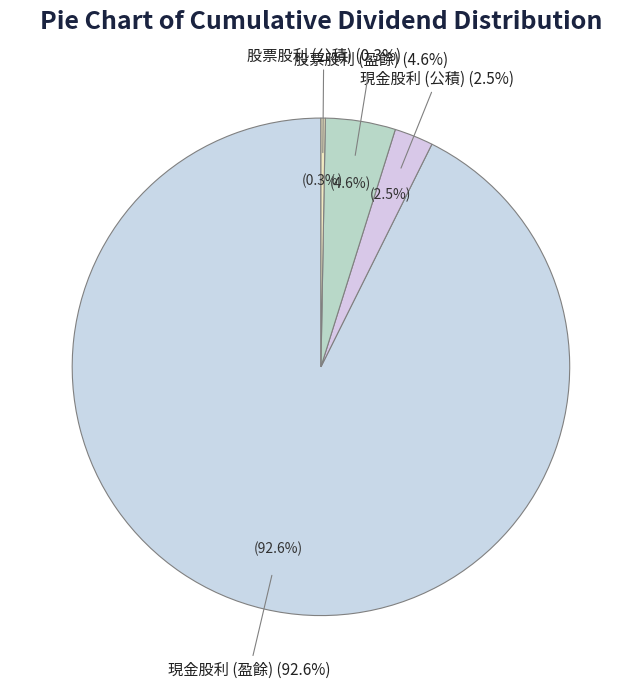

Which slice is the smallest?

股票股利 (公積)